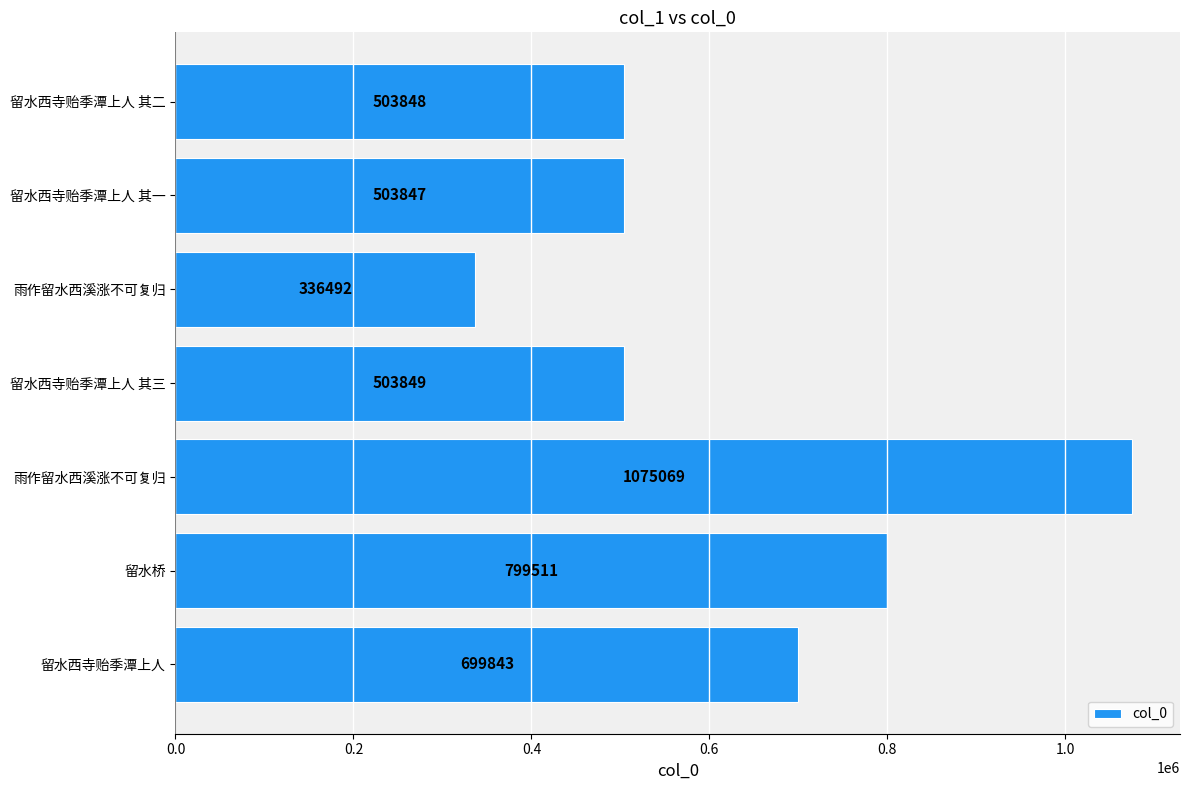

Are the bars horizontal?

Yes